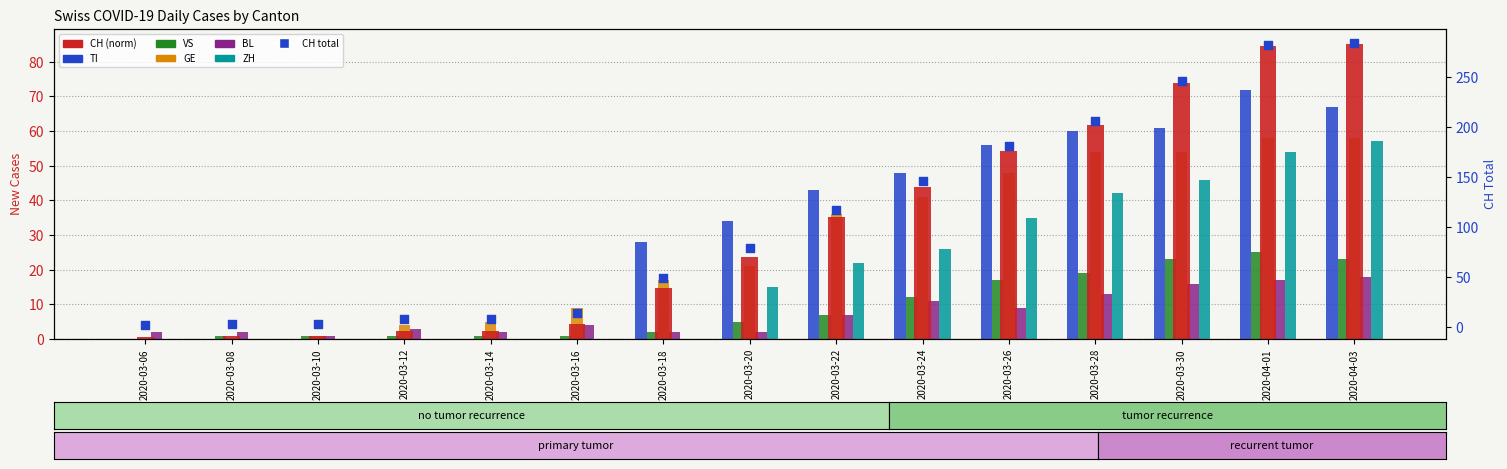

Which series has the largest Y range (max minus min)?

CH